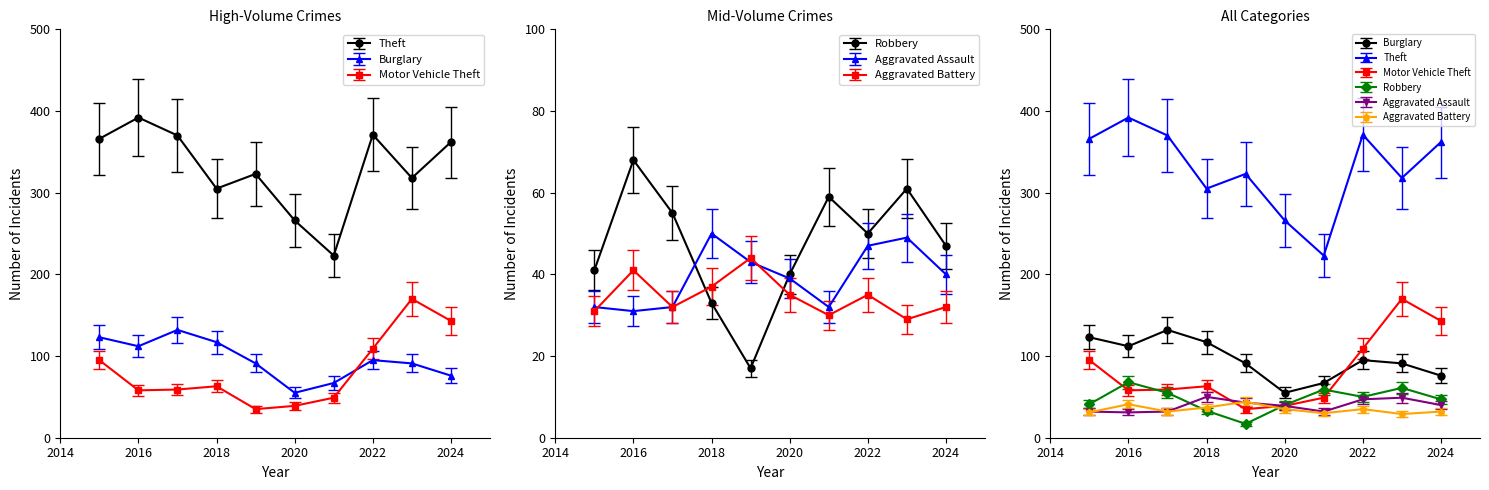

True or false: Robbery and Theft intersect in this chart.

False